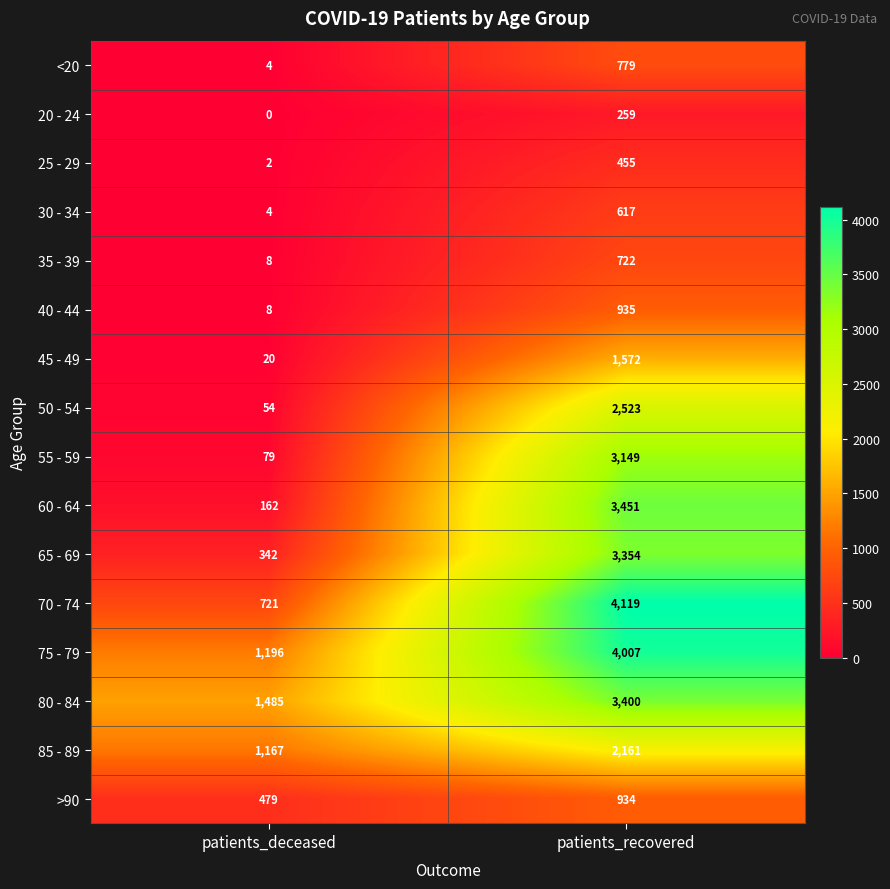

What is the lowest value of the 35 - 39 series?

8